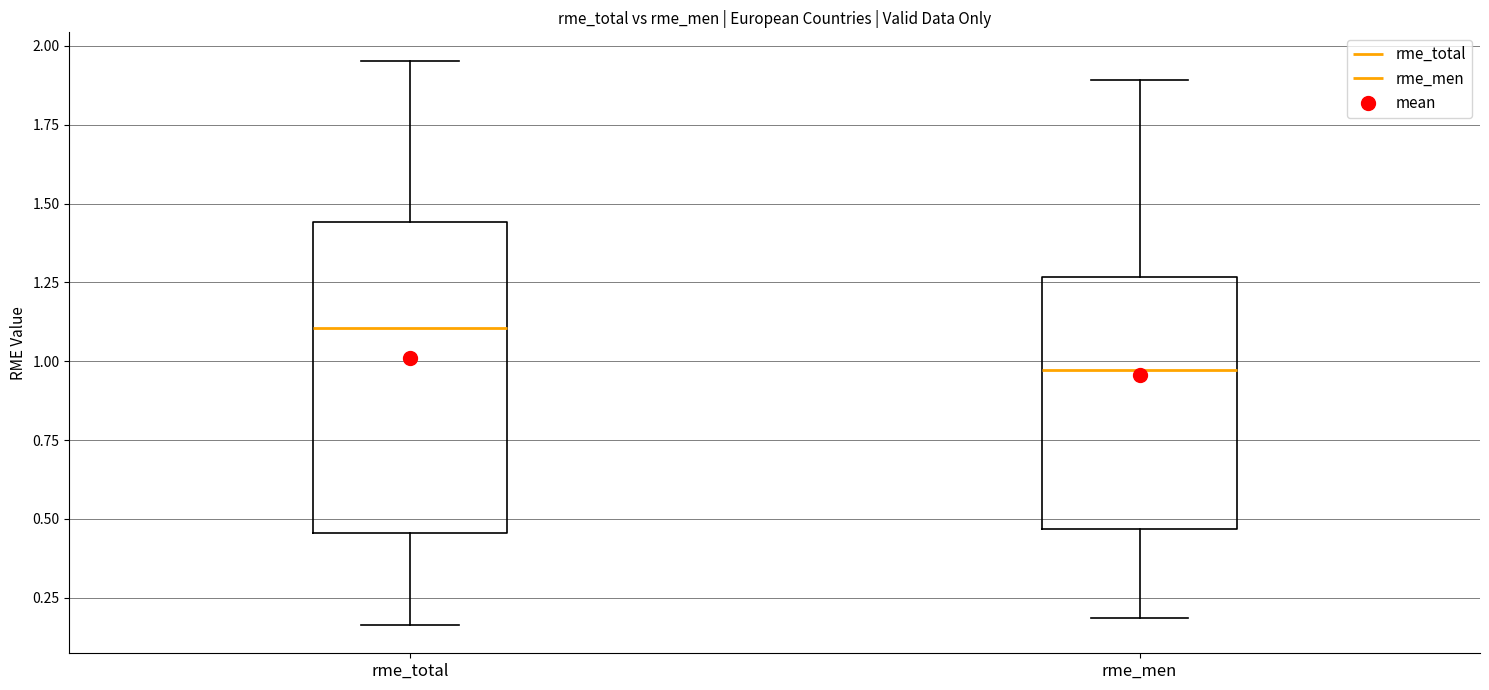

Where does the upper whisker of the box for rme_men end on the y-axis? The values are not printed on the chart, so give them approximately, as read against the axis.

1.90